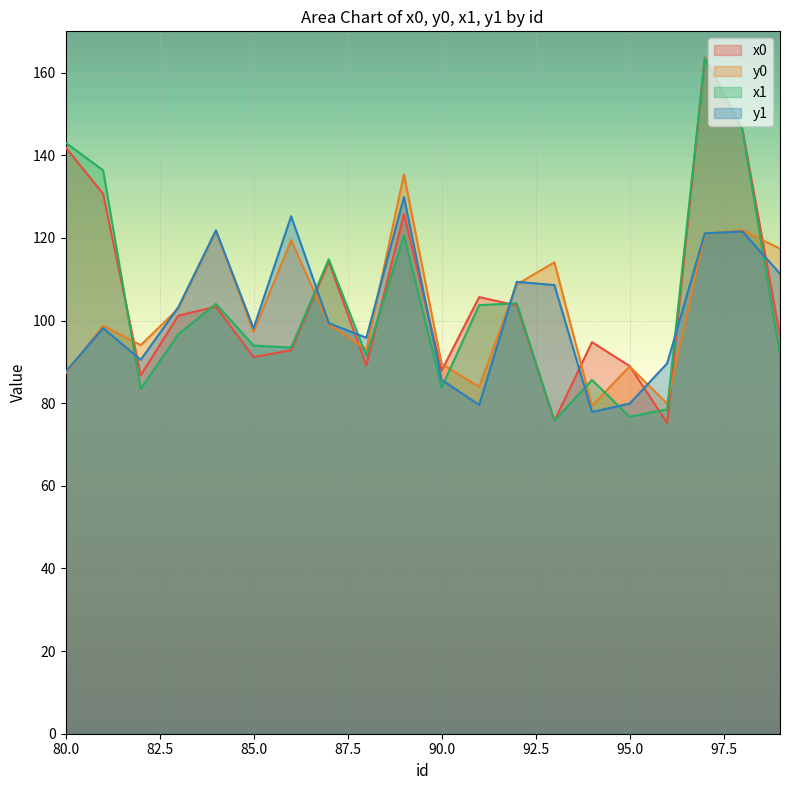

Count the number of categories in the chart.

20